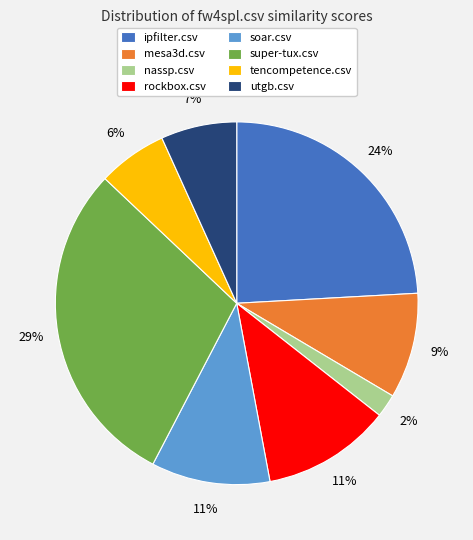

How many segments does this pie chart have?

8